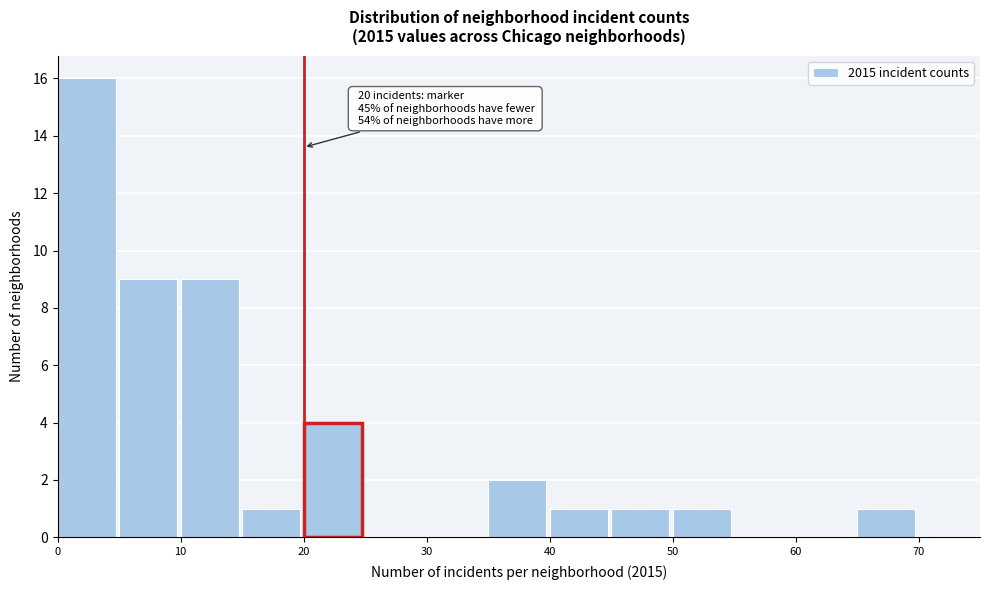

Over which range of the x-axis is the bar tallest?

0 to 5